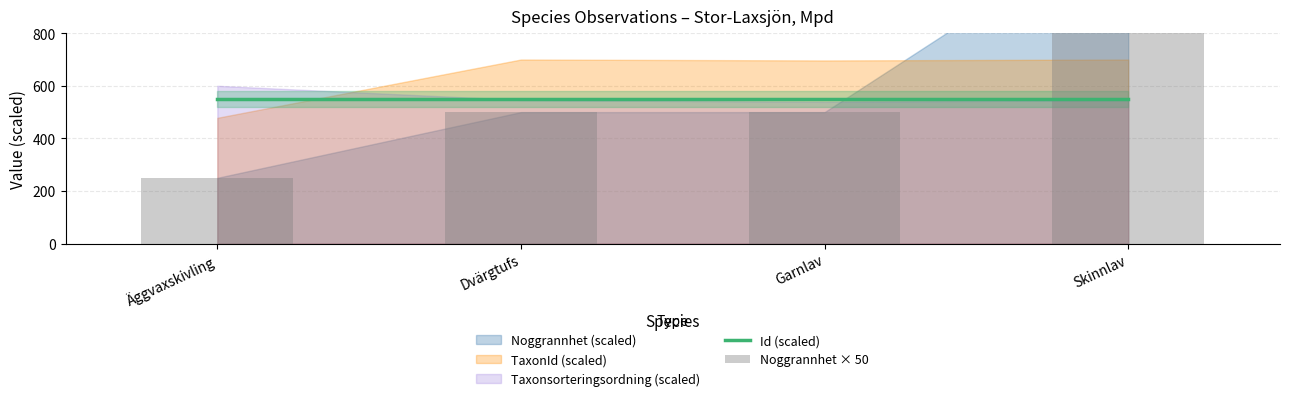

Which series has the largest range (max minus min)?

Noggrannhet × 50